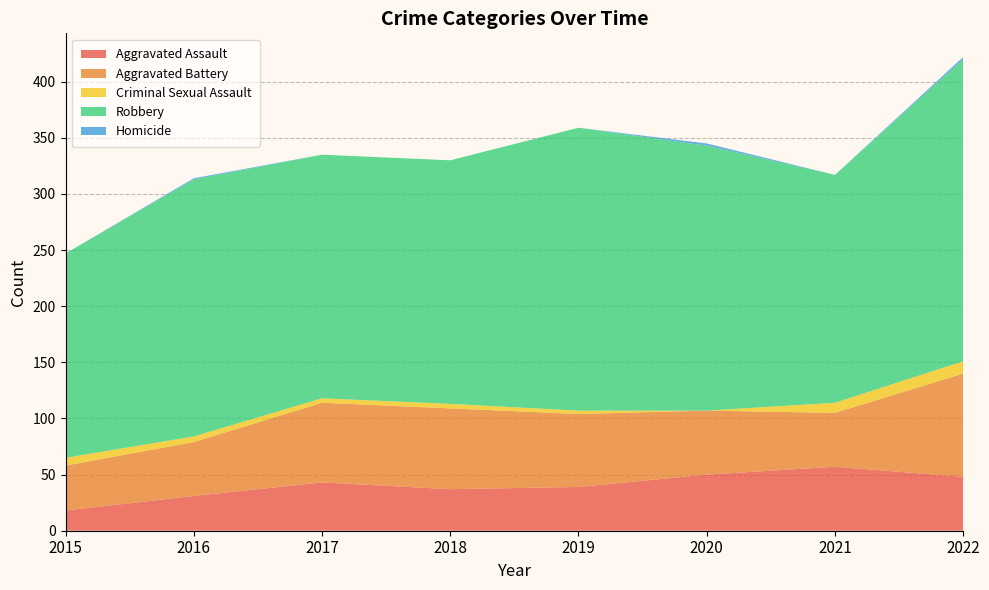

Reading right to left, what are all the values shown in this chart?

Aggravated Assault: 48	57	50	39	37	43	31	18
Aggravated Battery: 92	48	57	65	72	71	48	40
Criminal Sexual Assault: 11	9	0	3	4	4	5	7
Robbery: 269	203	236	252	217	217	229	182
Homicide: 2	0	2	0	0	0	1	0